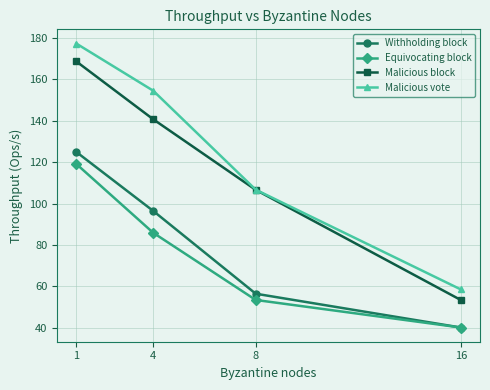

The Withholding block series shows 40.0 at 16. True or false?

True